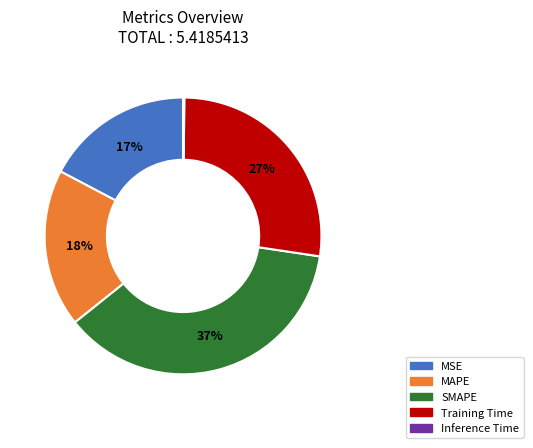

Is it true that MAPE is 18% of the pie?

True